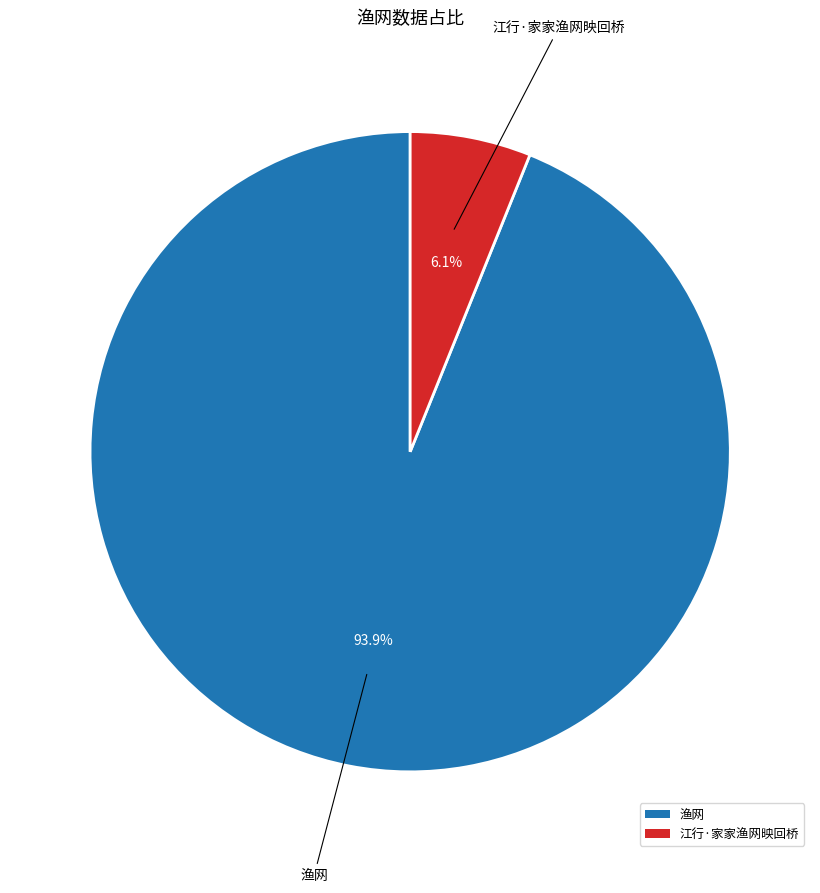

The 江行·家家渔网映回桥 slice represents 6% of the pie. True or false?

True